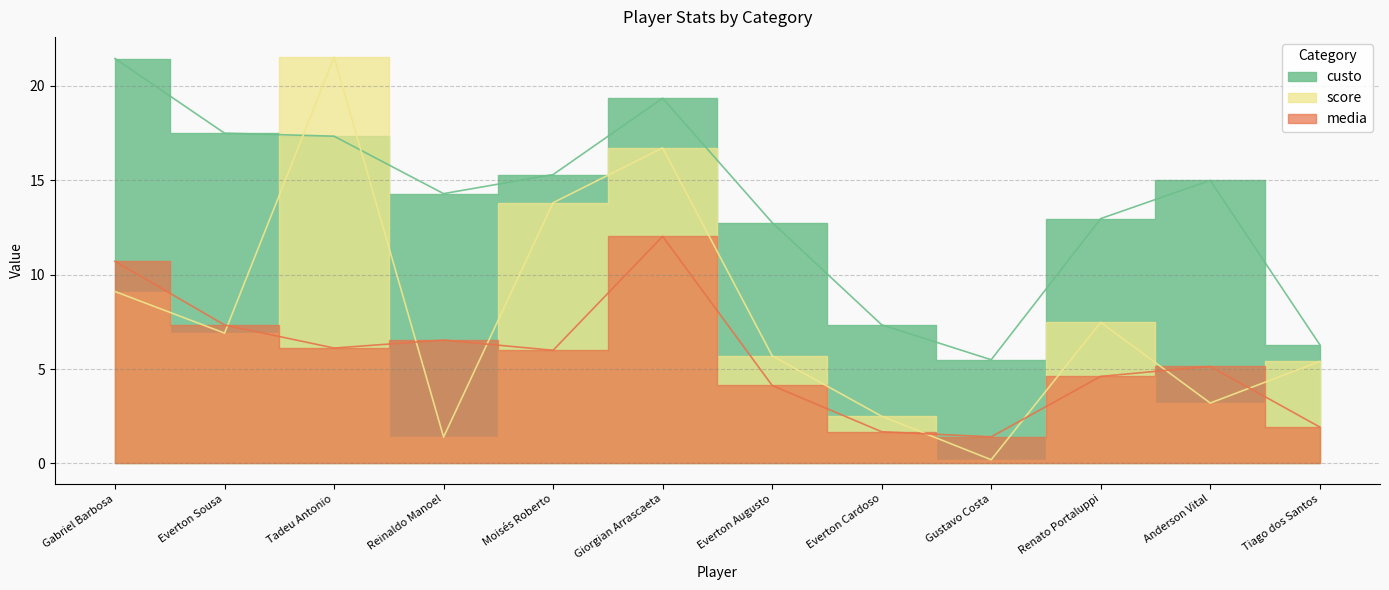

Reading left to right, extract all data points from this chart.

custo: Gabriel Barbosa=21.4	Everton Sousa=17.5	Tadeu Antonio=17.3	Reinaldo Manoel=14.3	Moisés Roberto=15.3	Giorgian Arrascaeta=19.3	Everton Augusto=12.8	Everton Cardoso=7.3	Gustavo Costa=5.5	Renato Portaluppi=13.0	Anderson Vital=15.0	Tiago dos Santos=6.3
score: Gabriel Barbosa=9.1	Everton Sousa=6.9	Tadeu Antonio=21.5	Reinaldo Manoel=1.4	Moisés Roberto=13.8	Giorgian Arrascaeta=16.7	Everton Augusto=5.7	Everton Cardoso=2.5	Gustavo Costa=0.2	Renato Portaluppi=7.5	Anderson Vital=3.2	Tiago dos Santos=5.4
media: Gabriel Barbosa=10.7	Everton Sousa=7.3	Tadeu Antonio=6.1	Reinaldo Manoel=6.5	Moisés Roberto=6.0	Giorgian Arrascaeta=12.0	Everton Augusto=4.1	Everton Cardoso=1.7	Gustavo Costa=1.4	Renato Portaluppi=4.6	Anderson Vital=5.1	Tiago dos Santos=1.9